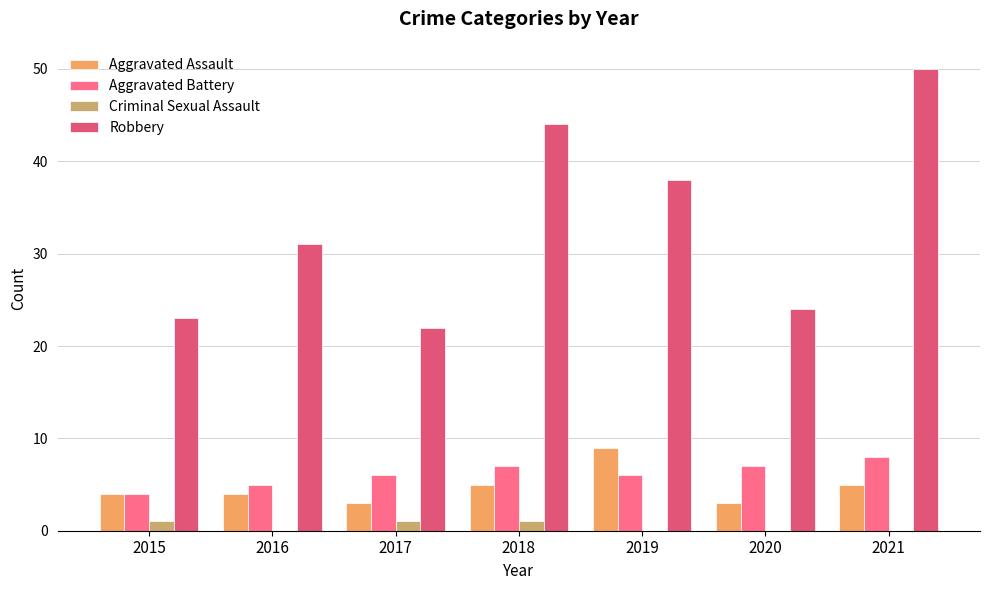

Which series changed the most between 2018 and 2021?

Robbery